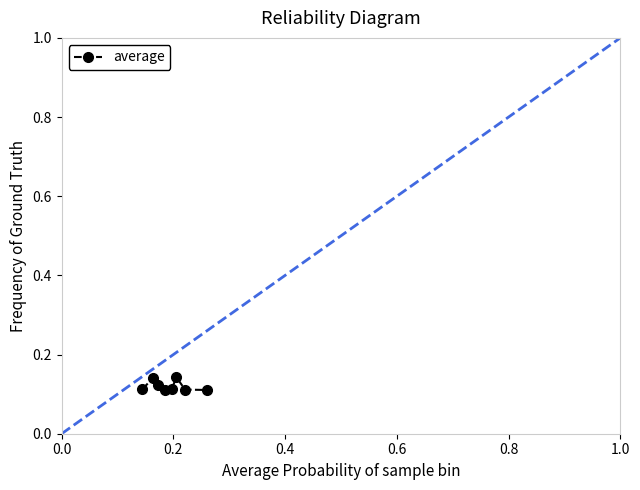

How many values are between 0 and 1?

8